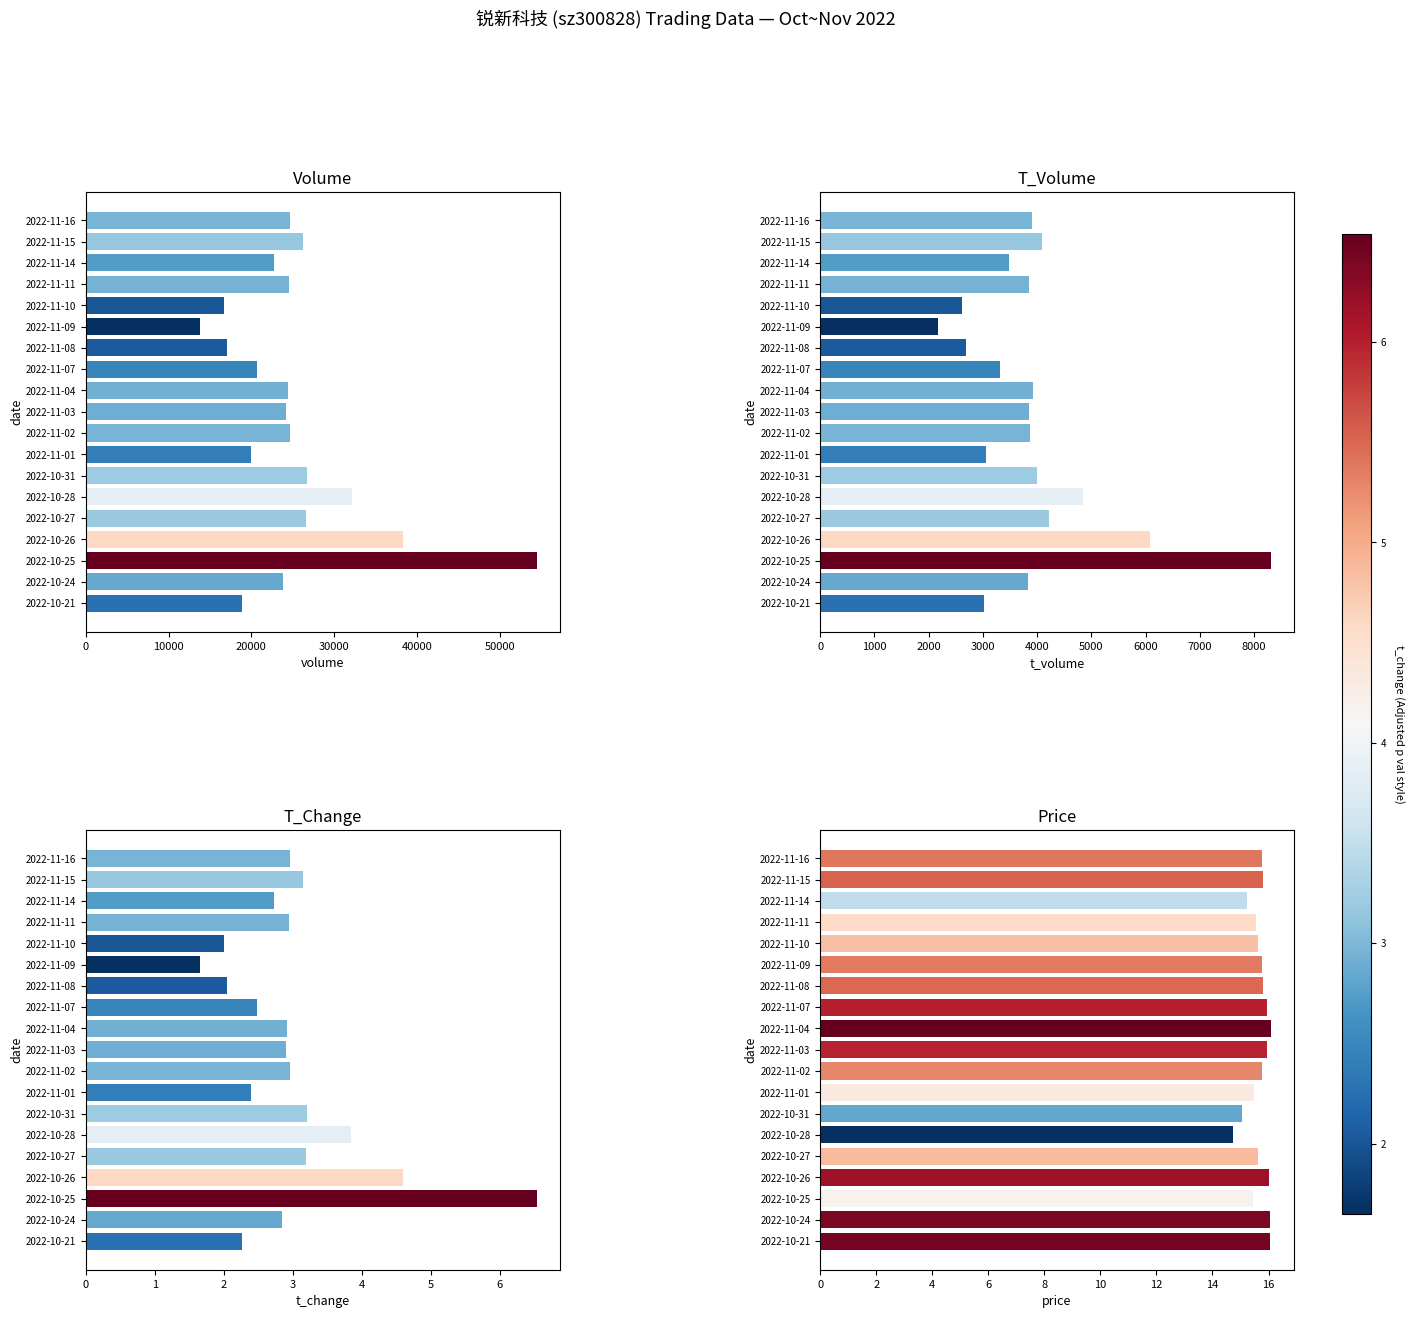

What are all the series names shown in the legend?

volume, t_volume, t_change, price